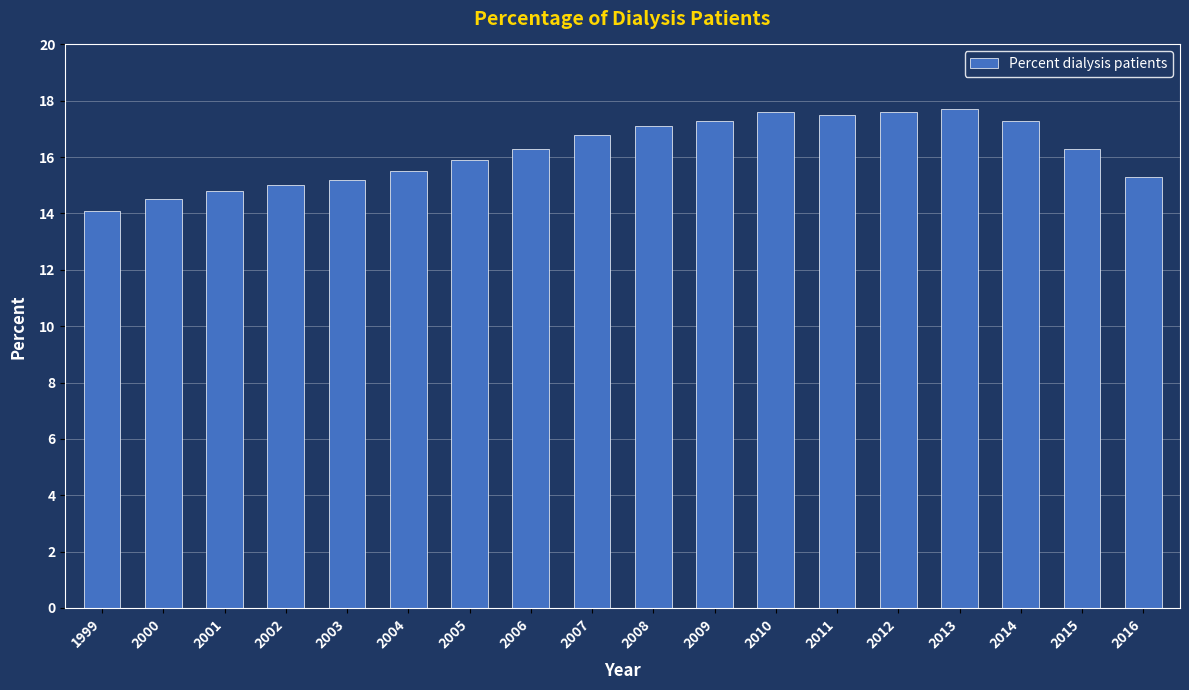

Approximately how many times larger is the value at 2005 compared to 2009?

0.9